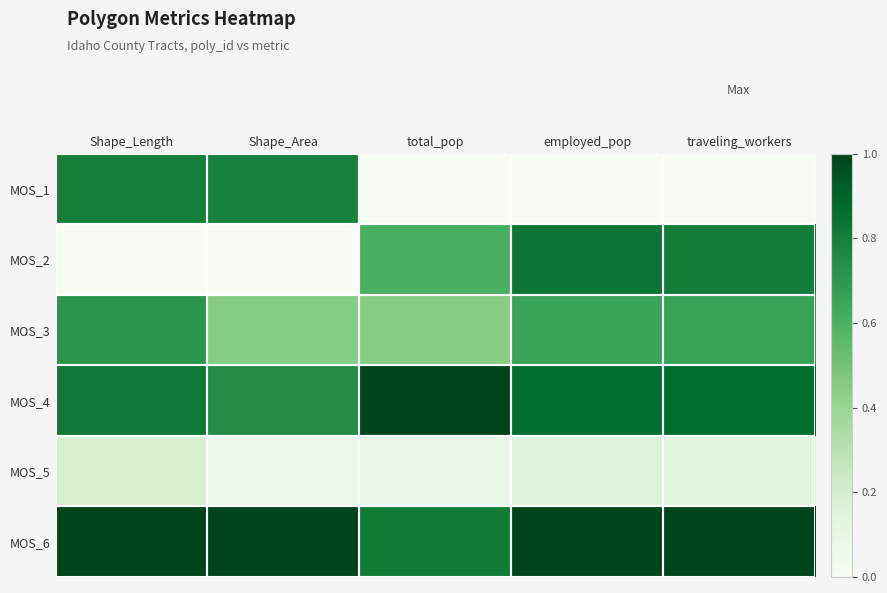

Reading left to right, transcribe all the data shown in this chart.

MOS_1: Shape_Length=0.8	Shape_Area=0.8	total_pop=0.0	employed_pop=0.0	traveling_workers=0.0
MOS_2: Shape_Length=0.0	Shape_Area=0.0	total_pop=0.6	employed_pop=0.8	traveling_workers=0.8
MOS_3: Shape_Length=0.7	Shape_Area=0.5	total_pop=0.4	employed_pop=0.7	traveling_workers=0.7
MOS_4: Shape_Length=0.8	Shape_Area=0.7	total_pop=1.0	employed_pop=0.9	traveling_workers=0.9
MOS_5: Shape_Length=0.2	Shape_Area=0.1	total_pop=0.1	employed_pop=0.2	traveling_workers=0.1
MOS_6: Shape_Length=1.0	Shape_Area=1.0	total_pop=0.8	employed_pop=1.0	traveling_workers=1.0